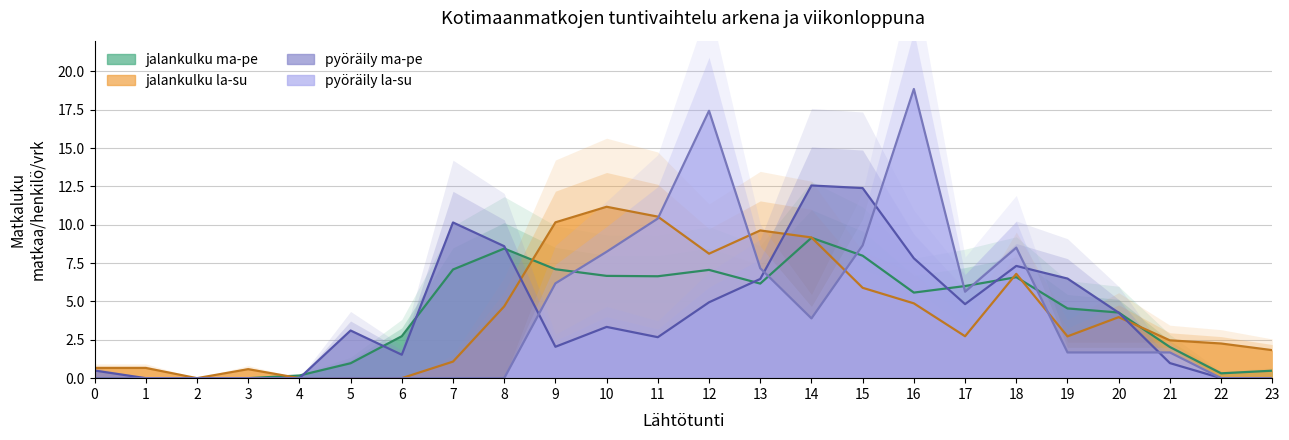

What is the total value across all series at 16?

37.1